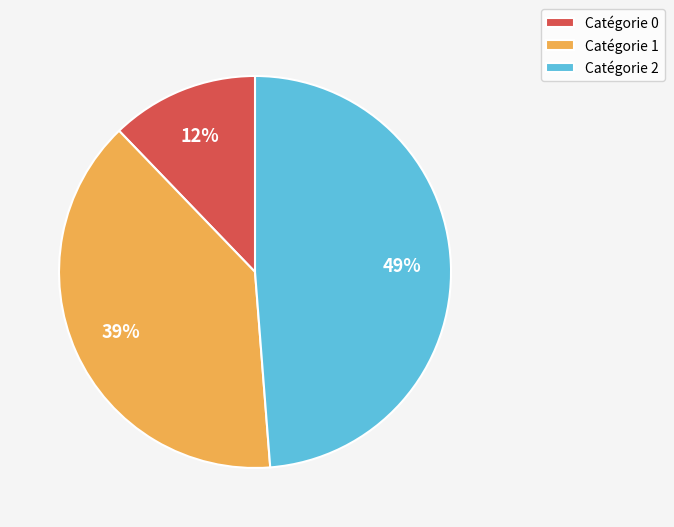

To the nearest percent, what is the difference between the Catégorie 1 and Catégorie 0 slice percentages?

27%